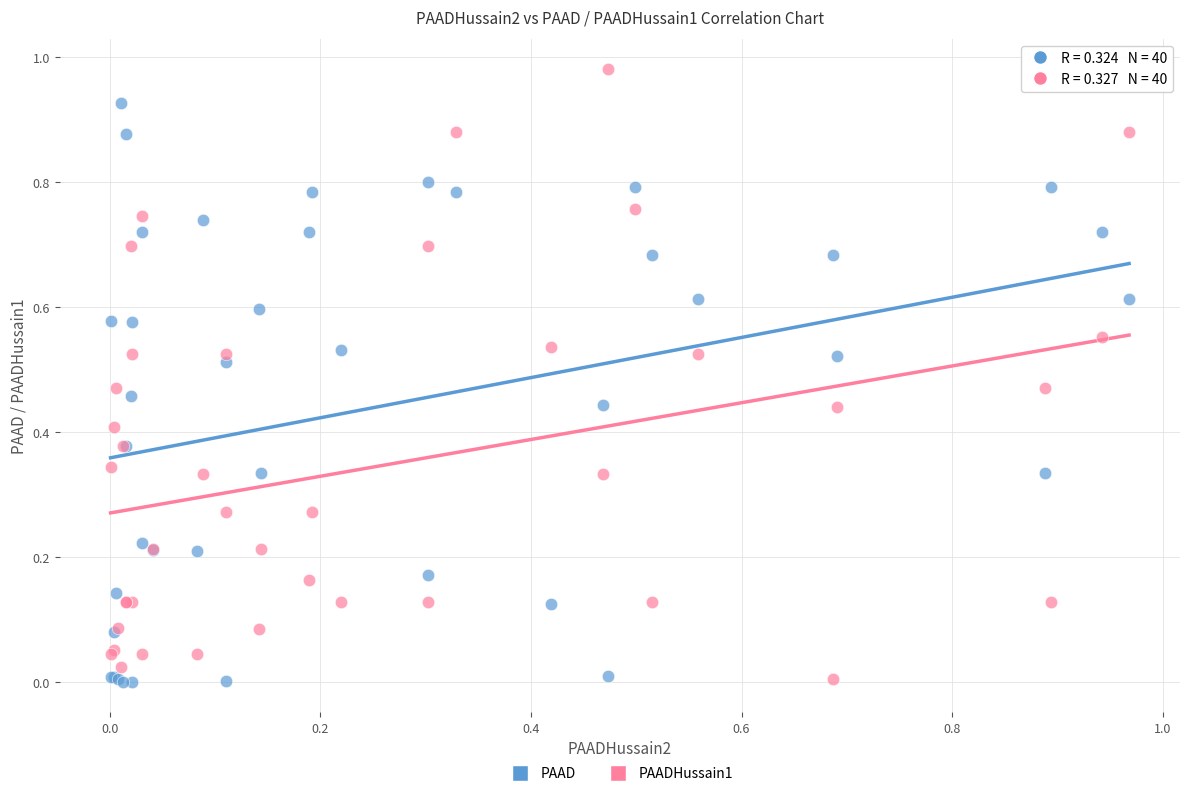

Which series contains the highest Y value?

PAADHussain1